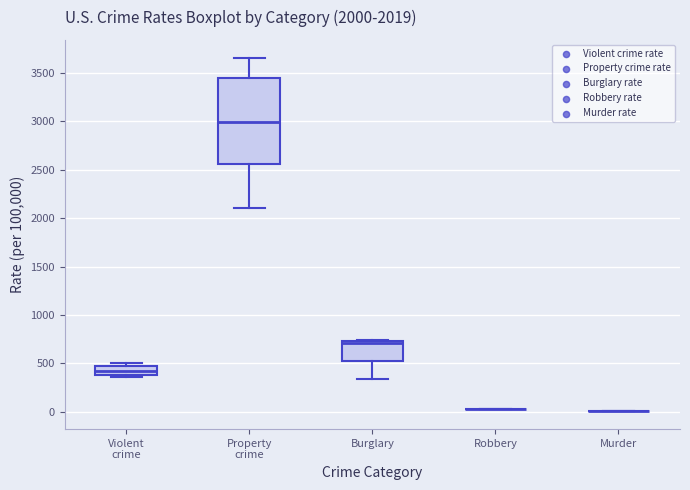

Which box is the tallest, from its lower edge to its upper edge?

Property crime